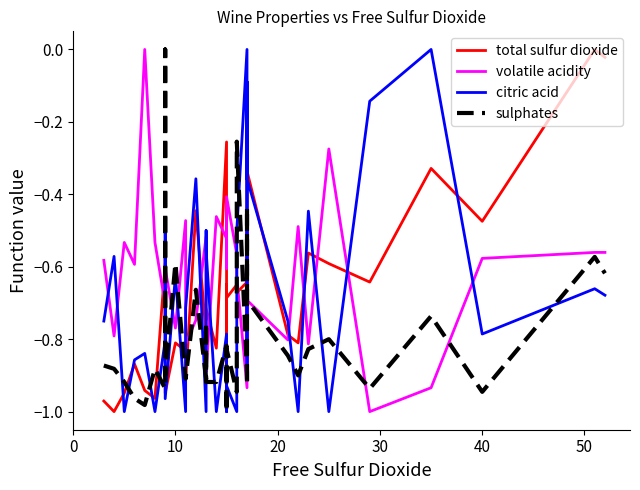

What value does the sulphates series have at 20?

-0.9